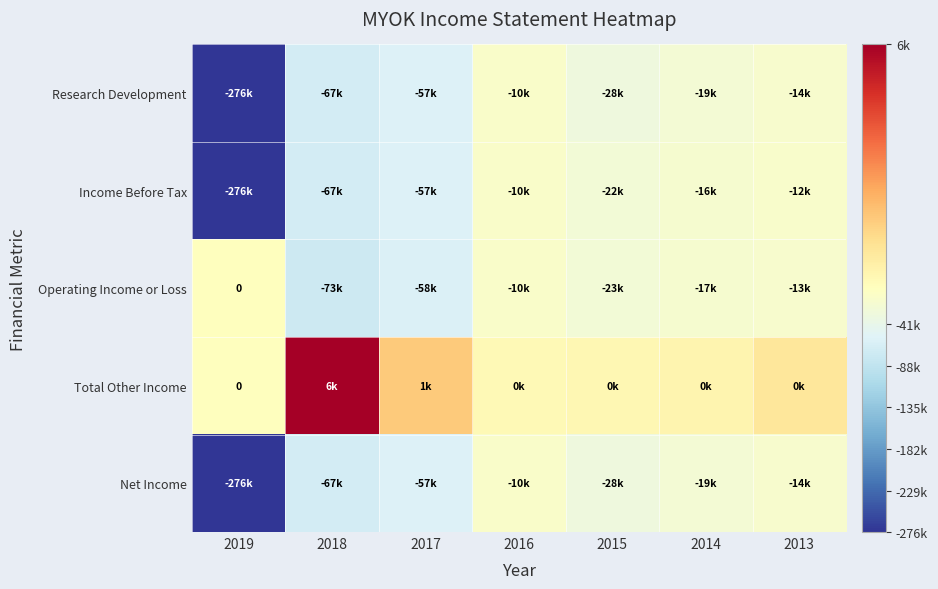

What is the total value across all series at 2015?

-102200